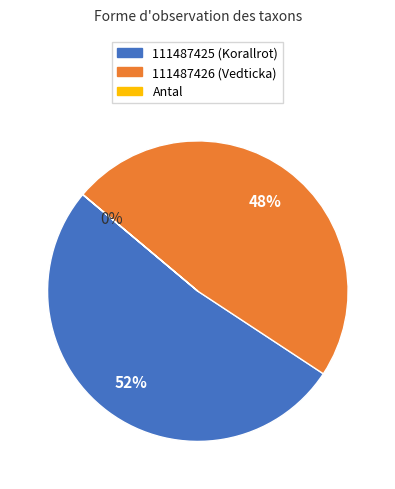

What percentage is the 111487426 (Vedticka) slice, to the nearest percent?

48%